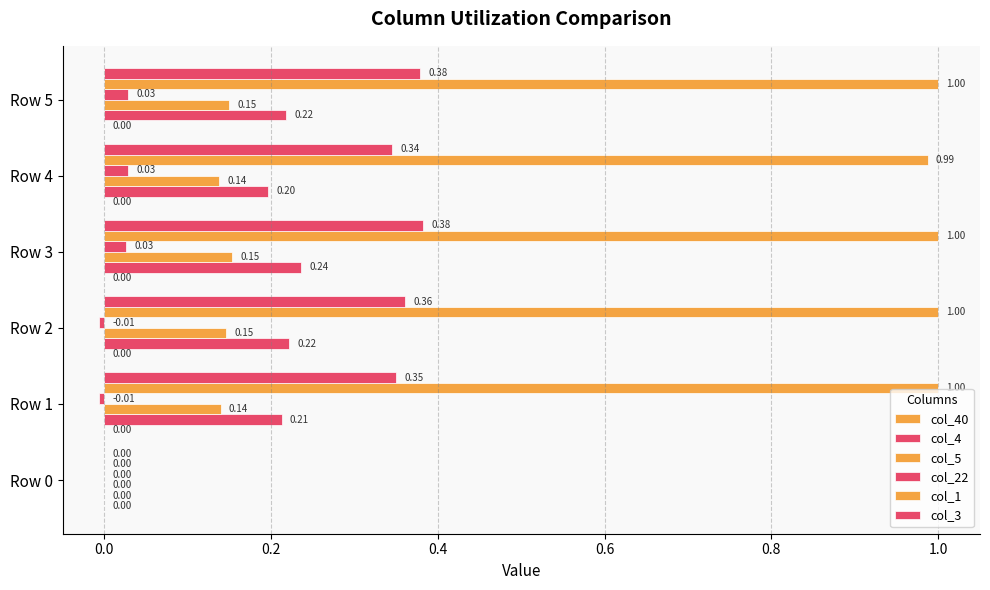

How many values in the col_5 series exceed 0?

5